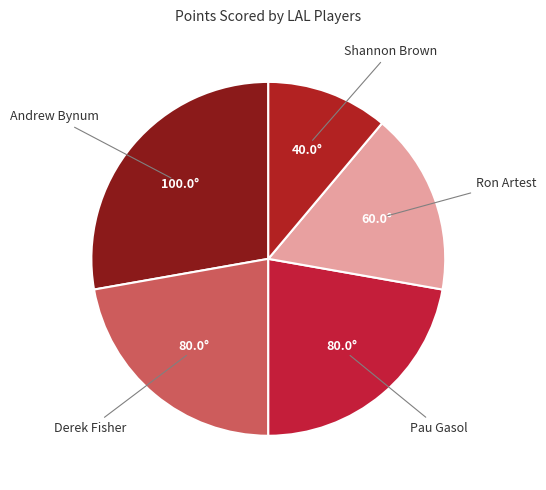

How many slices are in this pie chart?

5